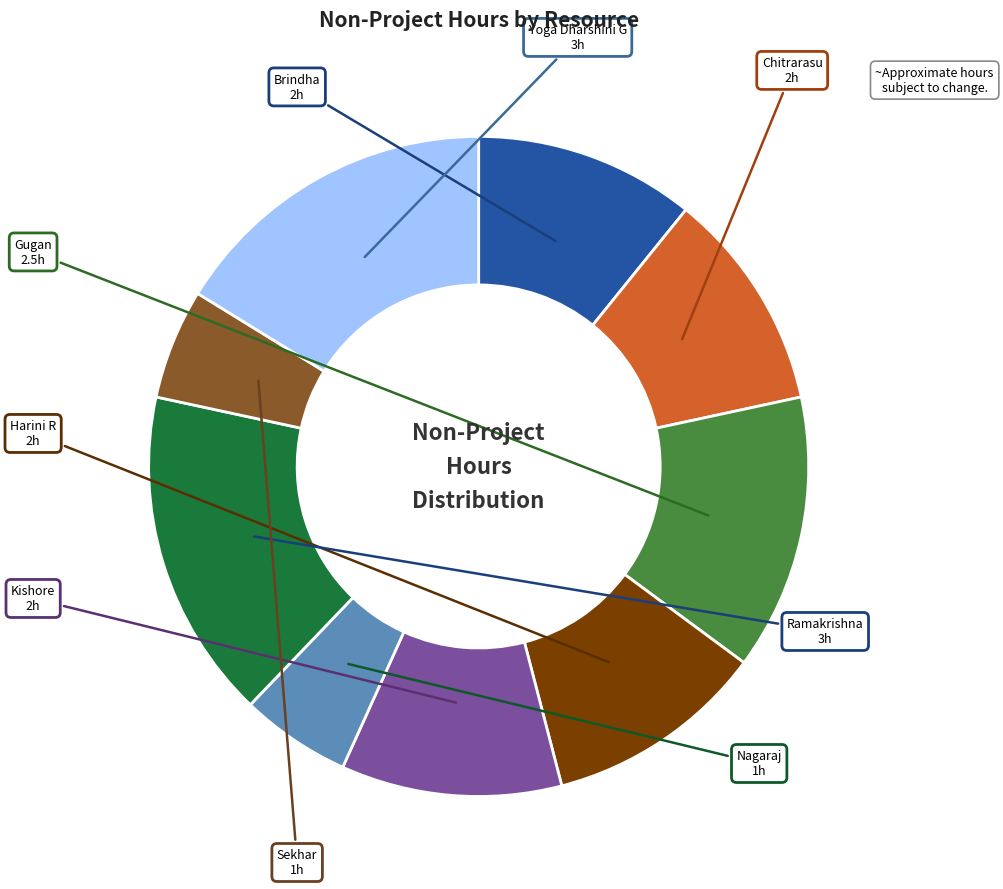

Is the sum of Nagaraj and Brindha greater than half?

No